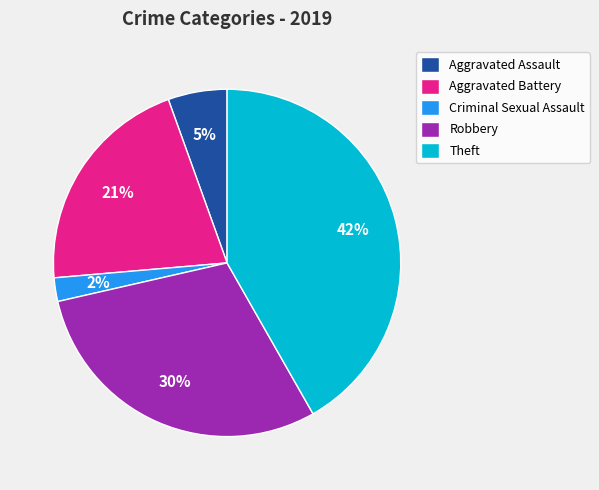

Count the number of slices in the pie.

5